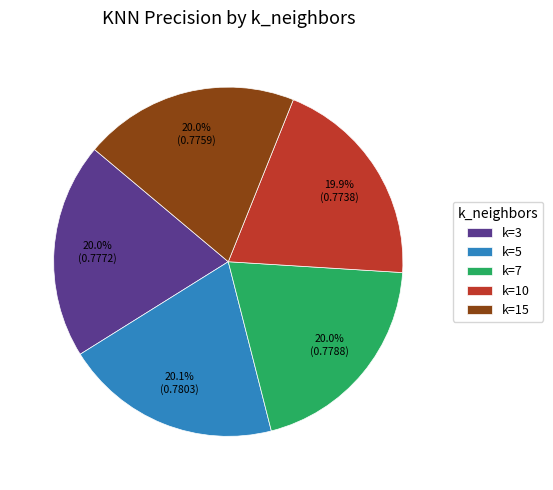

Combined, do k=7 and k=10 account for over 50%?

No